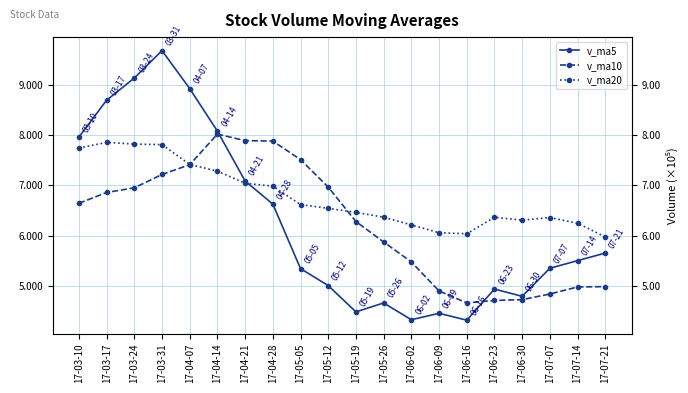

What position from the left is 17-04-07?

5